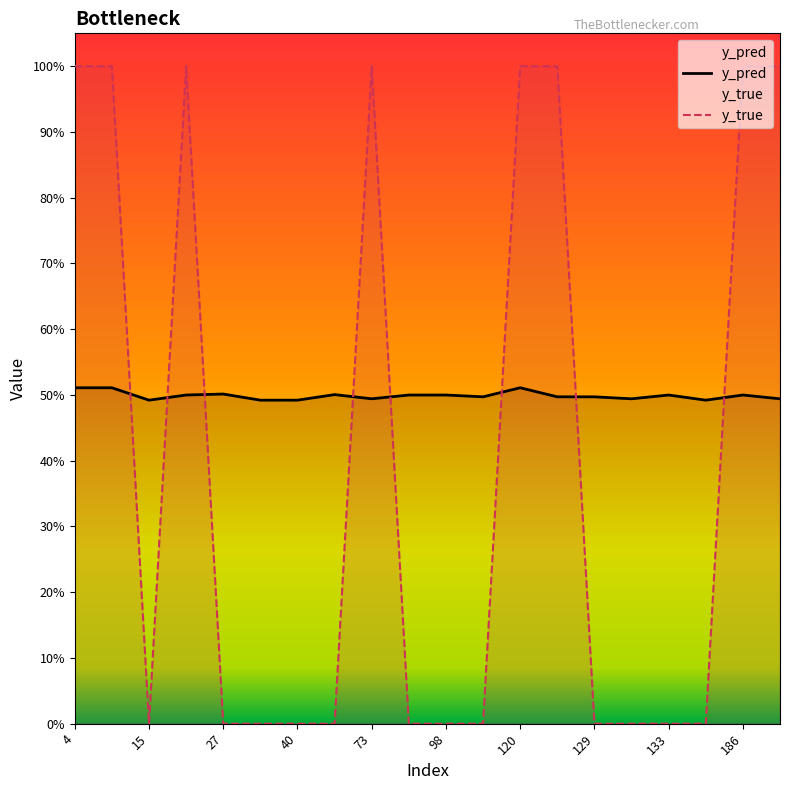

Between 4 and 27, which series saw the biggest shift?

y_true